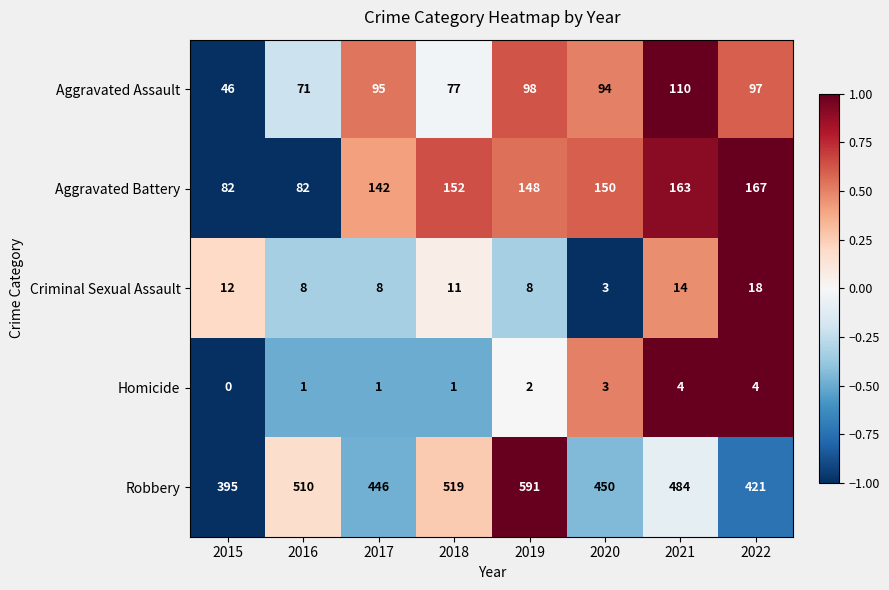

At 2018, list the series in order from largest to smallest.

Robbery, Aggravated Battery, Aggravated Assault, Criminal Sexual Assault, Homicide